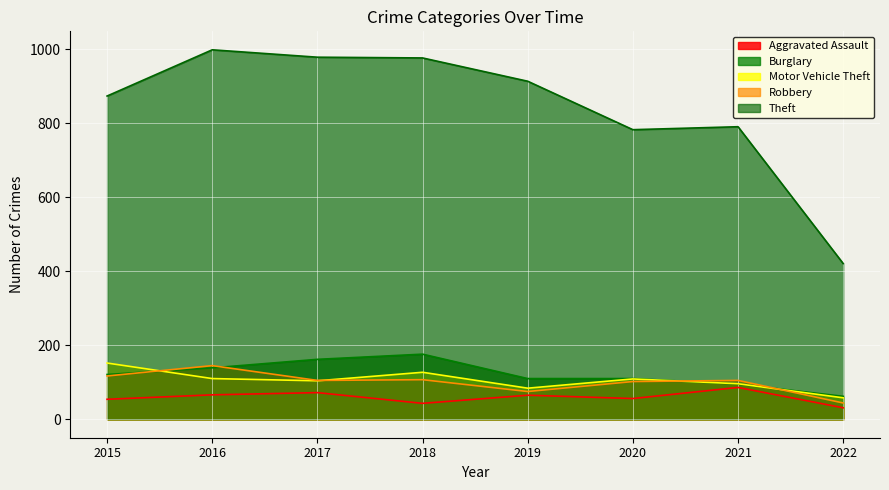

What are all the series names shown in the legend?

Aggravated Assault, Burglary, Motor Vehicle Theft, Robbery, Theft